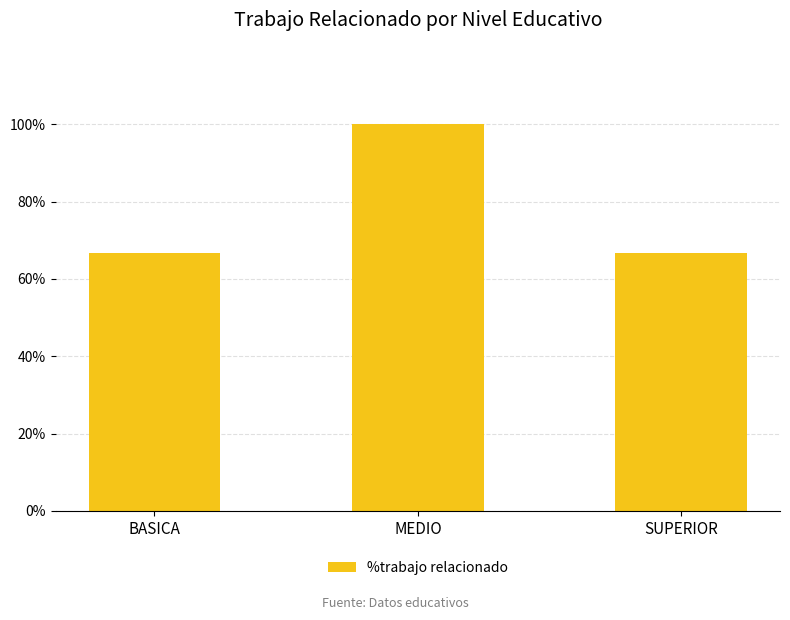

What is the sum of all values?

233.3